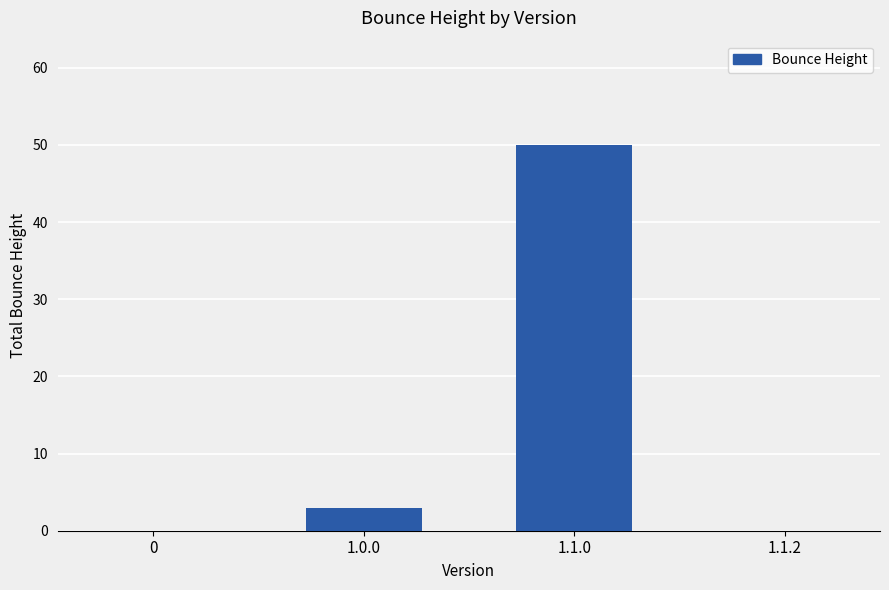

At which category does the chart reach its peak across all series?

1.1.0